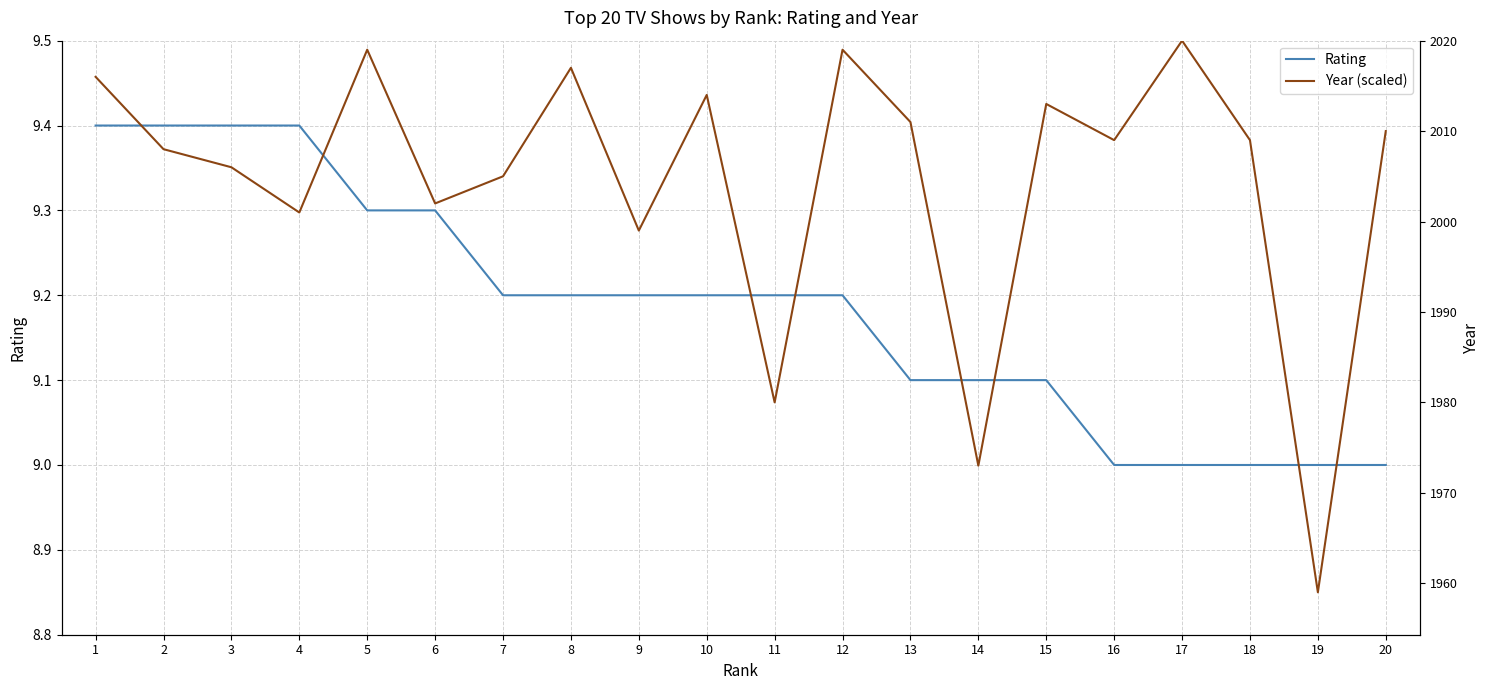

After their last crossing, which series has the higher values: Rating or Year (scaled)?

Year (scaled)